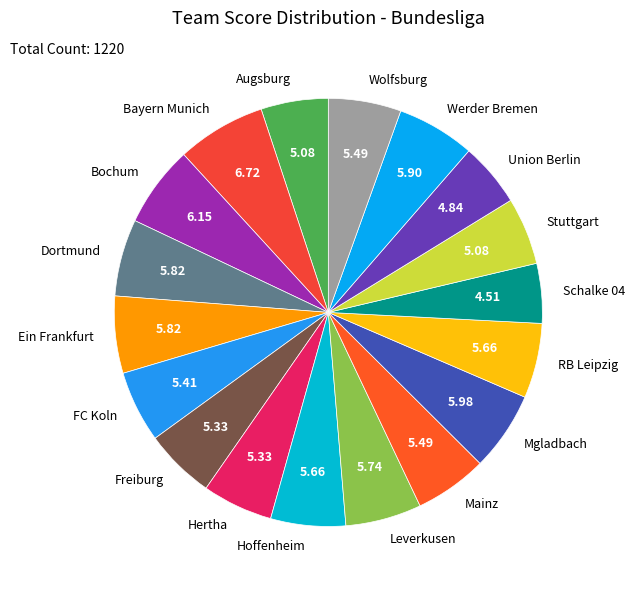

Which category has the biggest portion of the pie?

Bayern Munich